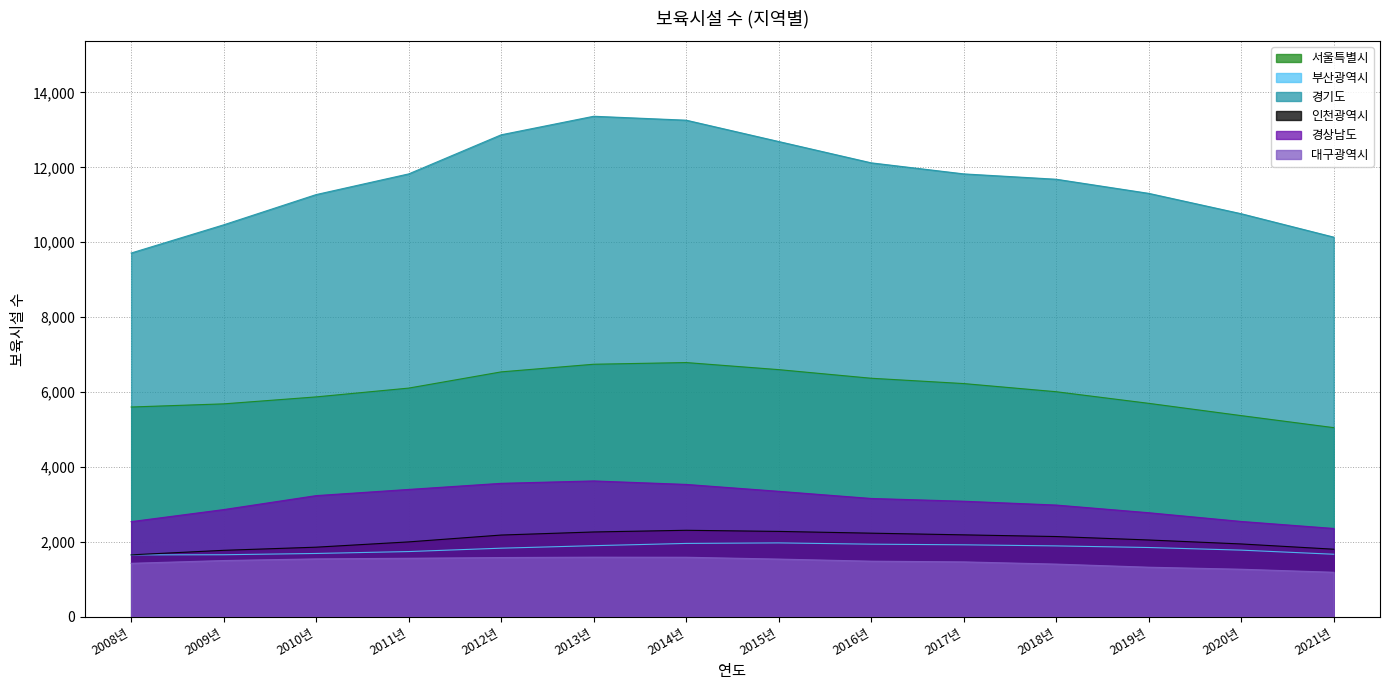

Reading right to left, transcribe all the data shown in this chart.

서울특별시: 2021년=5049	2020년=5370	2019년=5698	2018년=6008	2017년=6226	2016년=6368	2015년=6598	2014년=6787	2013년=6742	2012년=6538	2011년=6105	2010년=5870	2009년=5684	2008년=5600
부산광역시: 2021년=1668	2020년=1778	2019년=1848	2018년=1891	2017년=1920	2016년=1937	2015년=1971	2014년=1957	2013년=1897	2012년=1830	2011년=1740	2010년=1689	2009년=1655	2008년=1651
경기도: 2021년=10136	2020년=10761	2019년=11305	2018년=11682	2017년=11825	2016년=12120	2015년=12689	2014년=13259	2013년=13364	2012년=12869	2011년=11825	2010년=11273	2009년=10465	2008년=9712
인천광역시: 2021년=1803	2020년=1943	2019년=2049	2018년=2141	2017년=2186	2016년=2231	2015년=2278	2014년=2308	2013년=2263	2012년=2181	2011년=1998	2010년=1857	2009년=1773	2008년=1652
경상남도: 2021년=2357	2020년=2544	2019년=2777	2018년=2982	2017년=3084	2016년=3158	2015년=3349	2014년=3533	2013년=3626	2012년=3562	2011년=3399	2010년=3234	2009년=2861	2008년=2539
대구광역시: 2021년=1187	2020년=1268	2019년=1322	2018년=1405	2017년=1464	2016년=1483	2015년=1539	2014년=1588	2013년=1590	2012년=1580	2011년=1561	2010년=1544	2009년=1500	2008년=1426